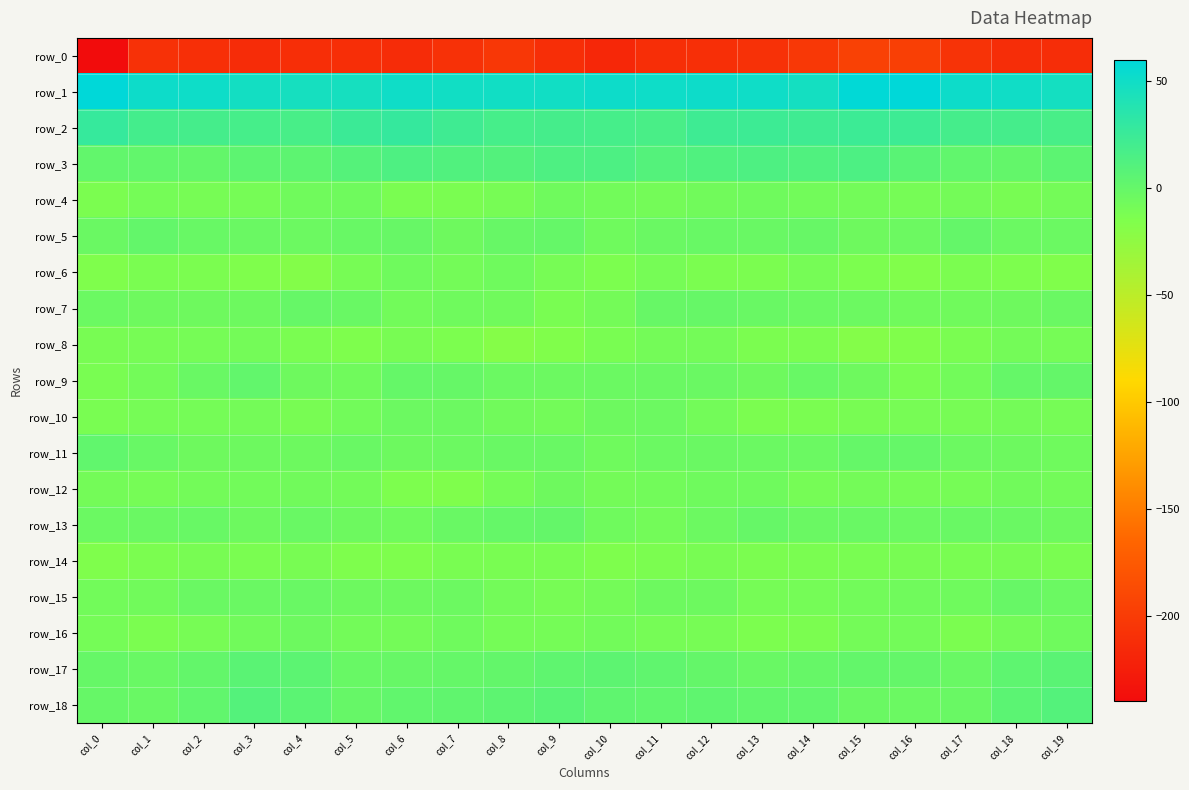

What is the sum of all row_5 values?

-50.3